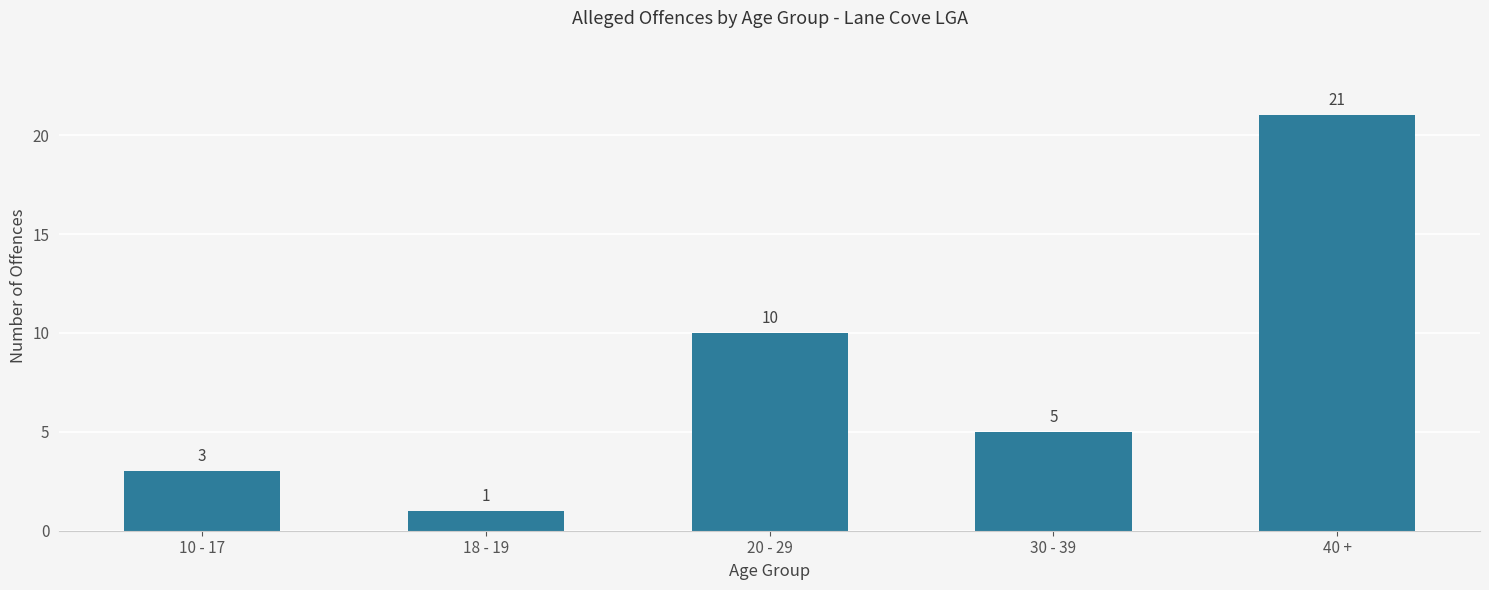

What is the change in value from 10 - 17 to 18 - 19?

-2